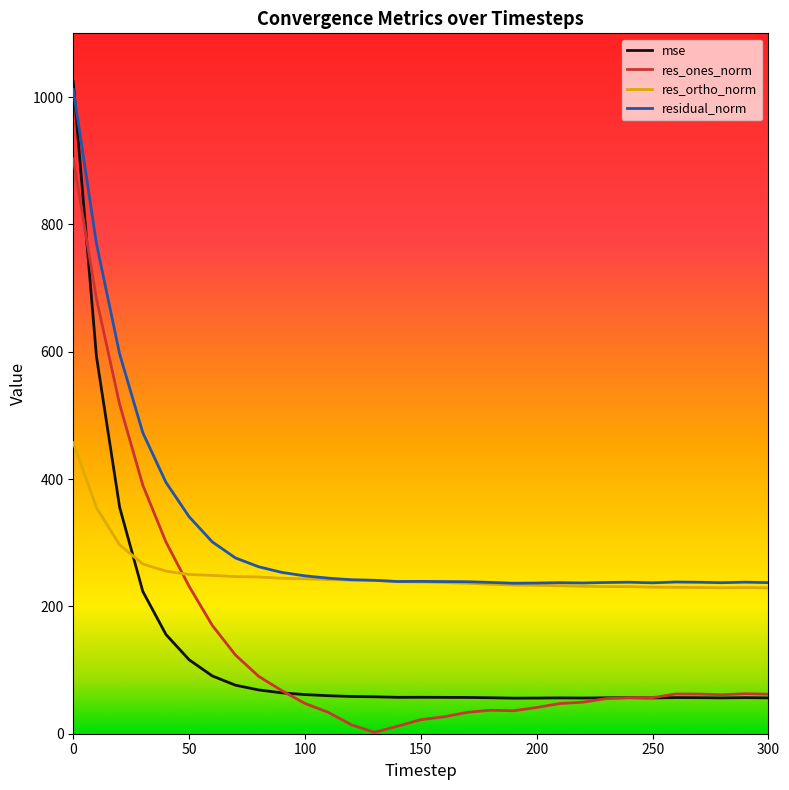

List the series in order of their peak value, lowest first.

res_ortho_norm, res_ones_norm, residual_norm, mse